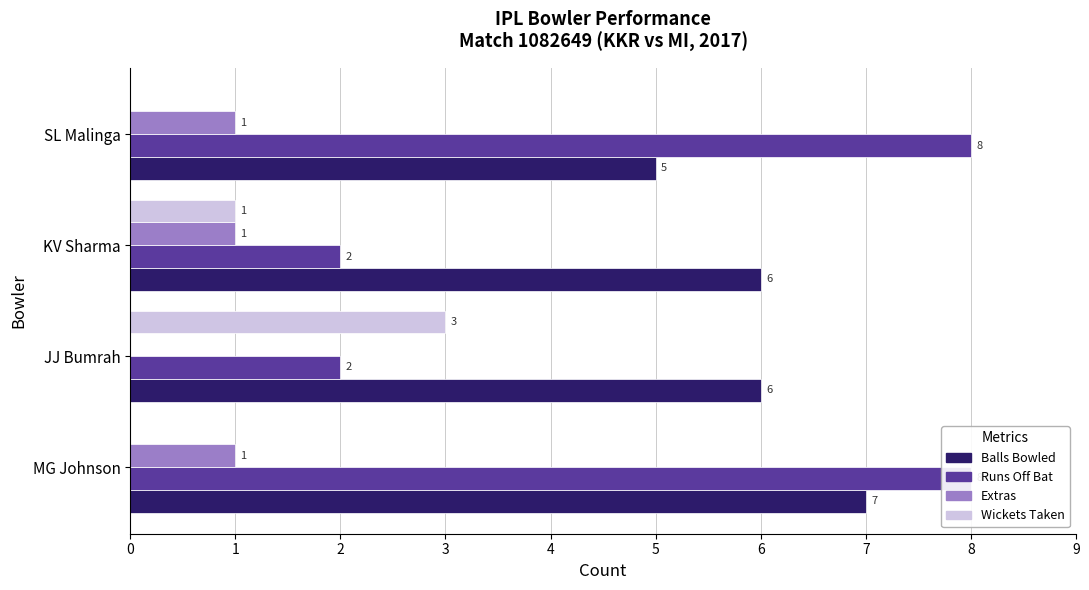

How many Wickets Taken values are between 0 and 3?

4